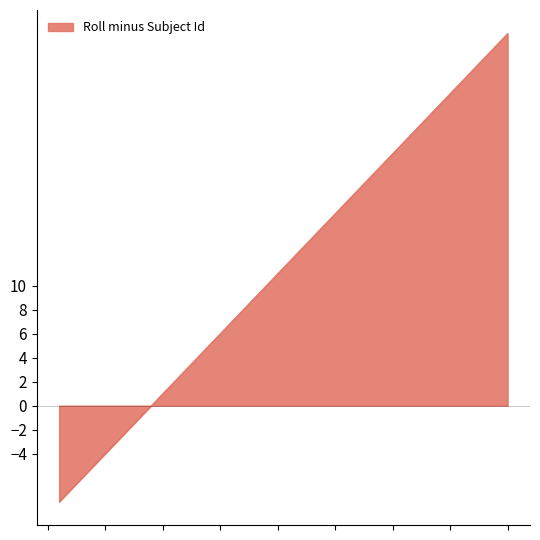

True or false: there are more than 0 points higher than both neighbors.

False